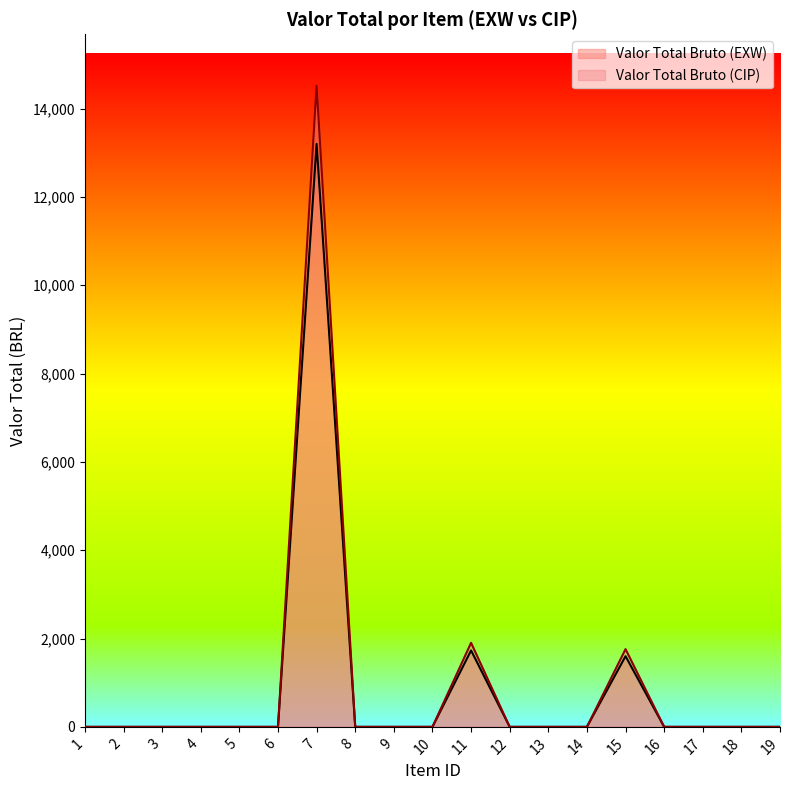

True or false: Valor Total Bruto (EXW) has a value of 2603.9 at 15.

False